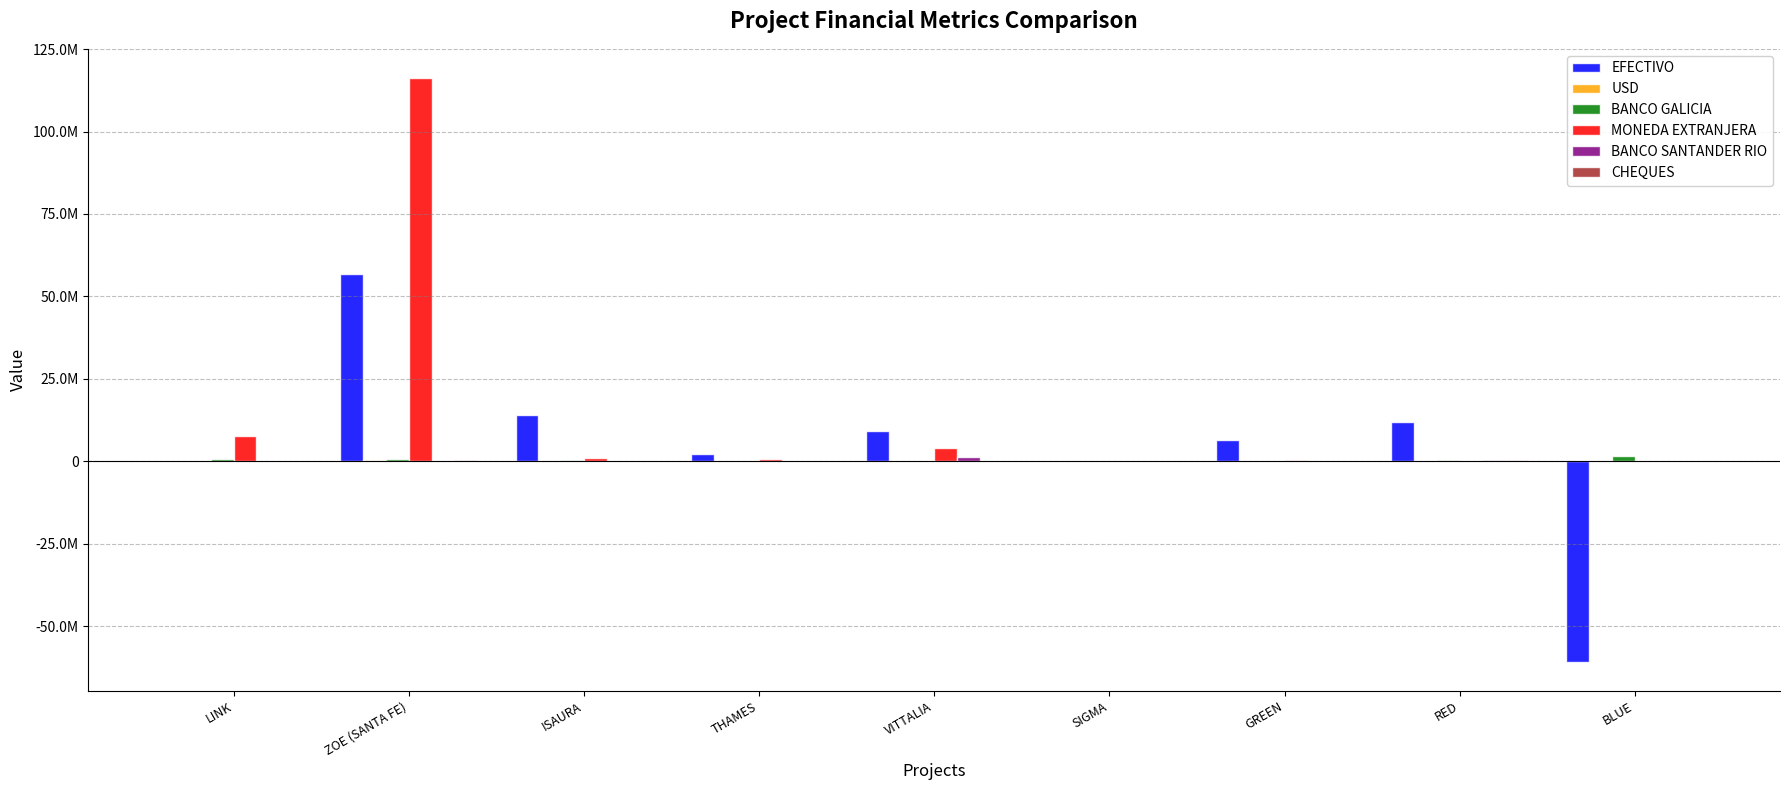

List the series in order of their peak value, highest first.

MONEDA EXTRANJERA, EFECTIVO, BANCO GALICIA, BANCO SANTANDER RIO, USD, CHEQUES